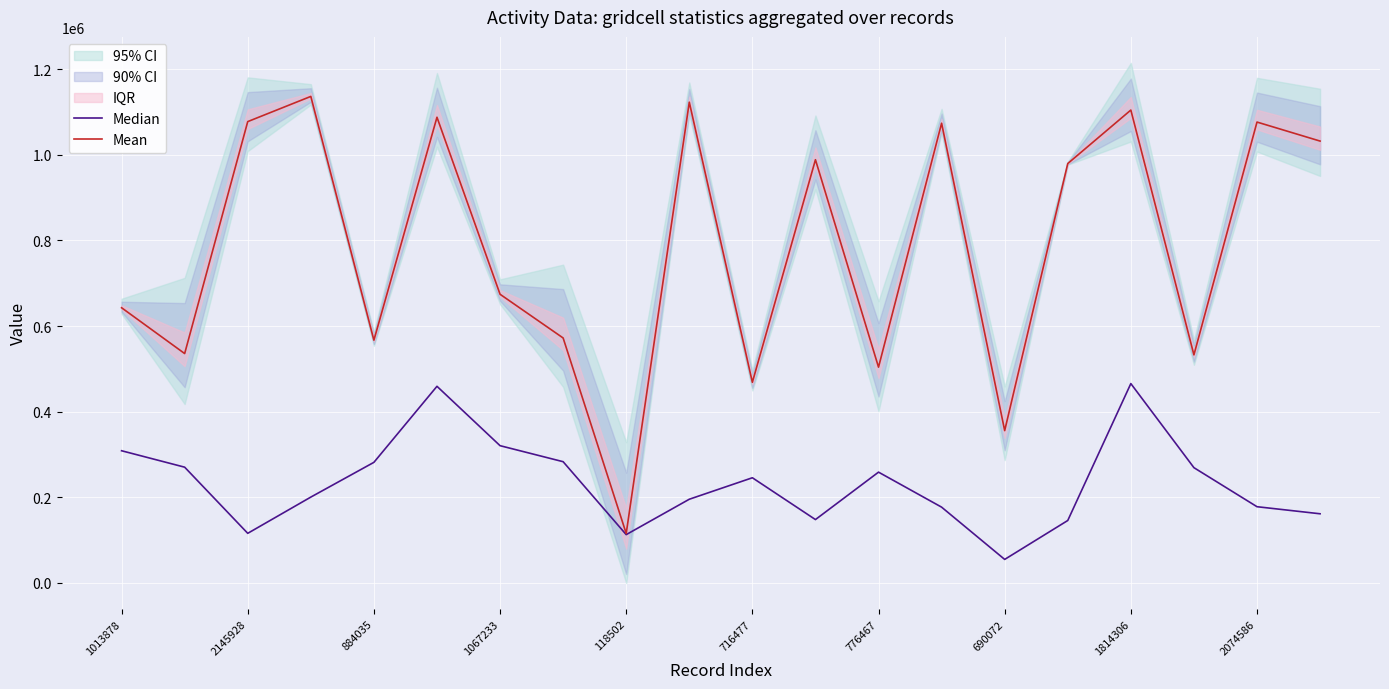

Is it true that Mean equals 1032046.0 at 19?

True